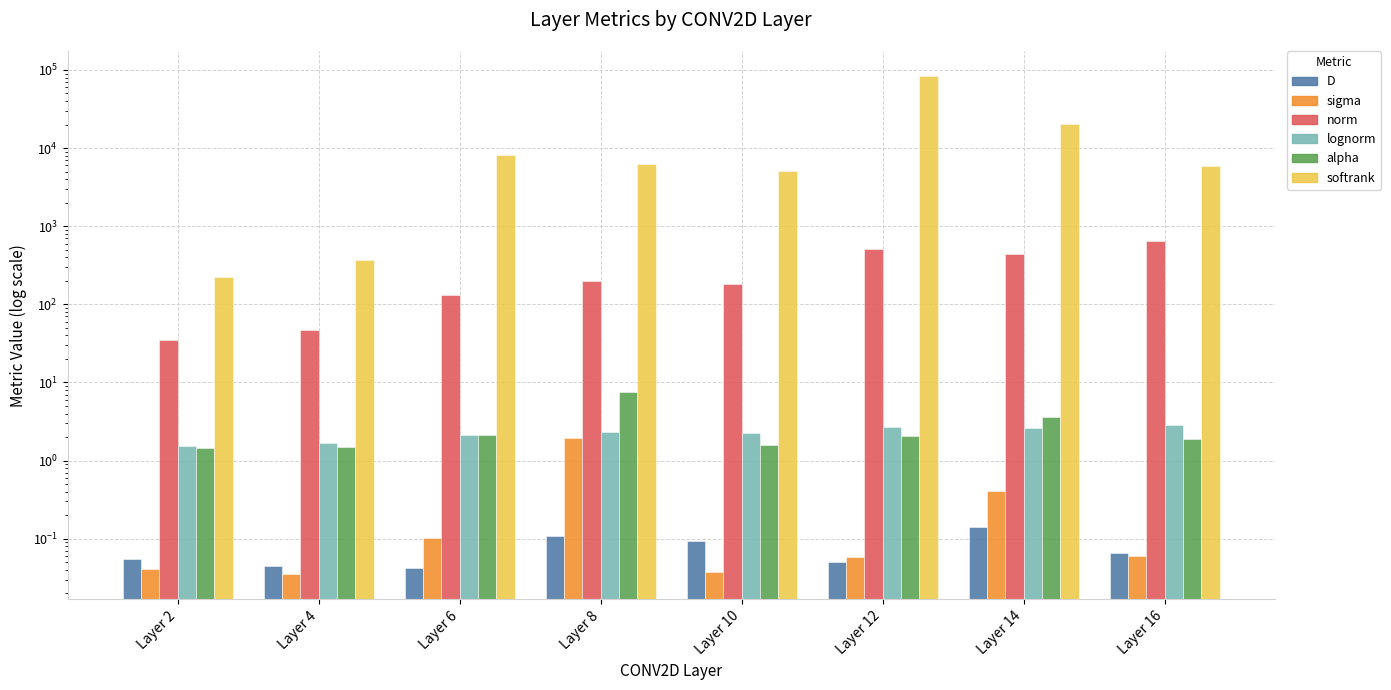

Reading left to right, transcribe all the data shown in this chart.

D: Layer 2=0.1	Layer 4=0.0	Layer 6=0.0	Layer 8=0.1	Layer 10=0.1	Layer 12=0.1	Layer 14=0.1	Layer 16=0.1
sigma: Layer 2=0.0	Layer 4=0.0	Layer 6=0.1	Layer 8=1.9	Layer 10=0.0	Layer 12=0.1	Layer 14=0.4	Layer 16=0.1
norm: Layer 2=35.0	Layer 4=47.5	Layer 6=133.5	Layer 8=201.4	Layer 10=182.8	Layer 12=508.9	Layer 14=440.1	Layer 16=653.0
lognorm: Layer 2=1.5	Layer 4=1.7	Layer 6=2.1	Layer 8=2.3	Layer 10=2.3	Layer 12=2.7	Layer 14=2.6	Layer 16=2.8
alpha: Layer 2=1.5	Layer 4=1.5	Layer 6=2.1	Layer 8=7.5	Layer 10=1.6	Layer 12=2.1	Layer 14=3.6	Layer 16=1.9
softrank: Layer 2=224.5	Layer 4=372.1	Layer 6=8189.2	Layer 8=6263.6	Layer 10=5093.1	Layer 12=83817.4	Layer 14=20519.3	Layer 16=5897.5